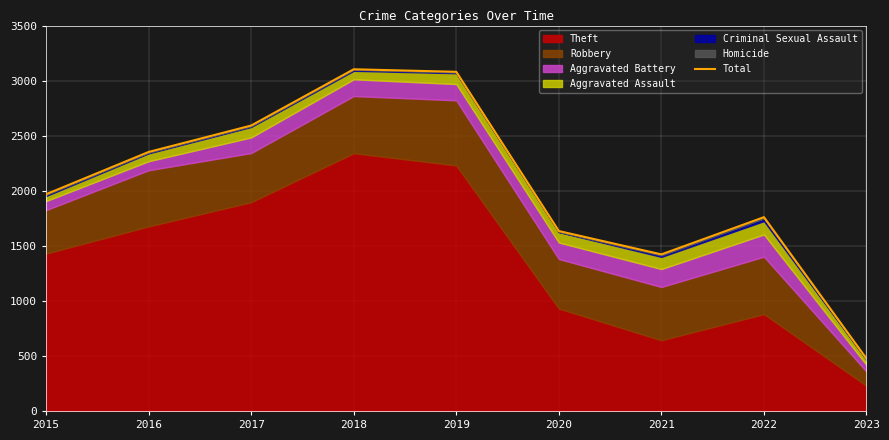

What is the minimum value shown in the chart?

475